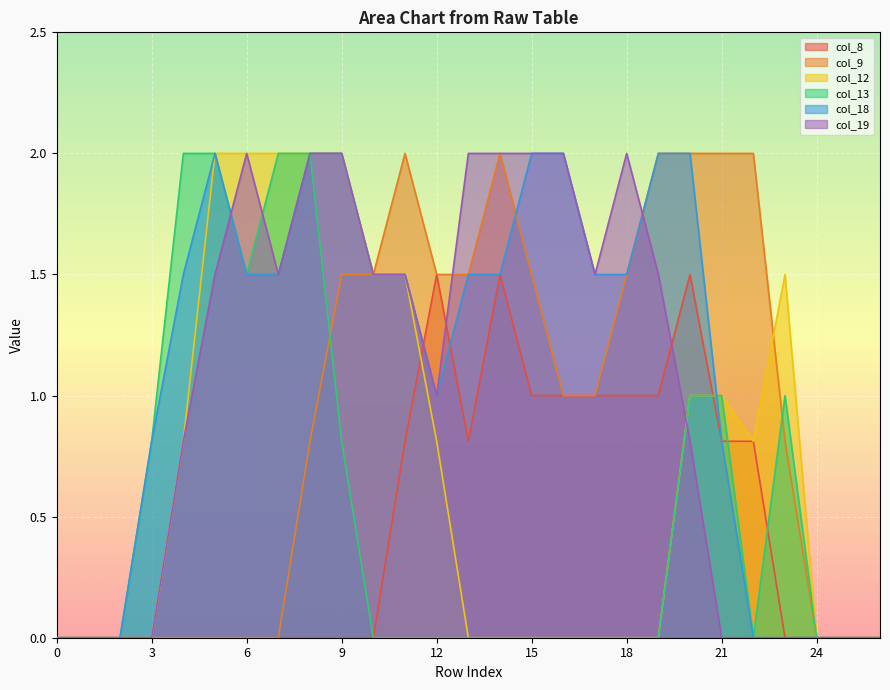

True or false: col_13 and col_12 cross at least once.

False